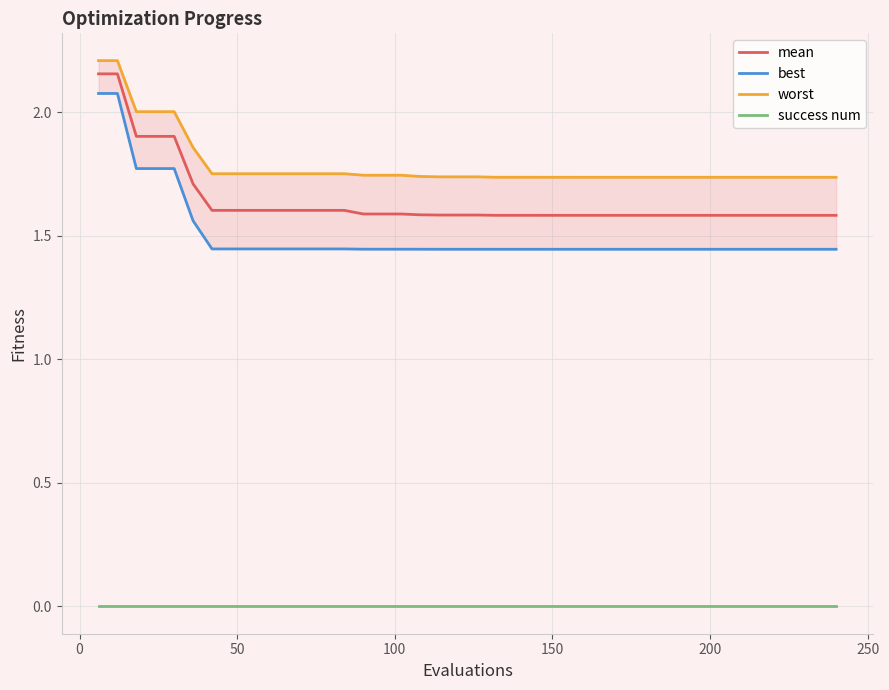

Reading left to right, list all the values displayed in this chart.

mean: 2.2	2.2	1.9	1.9	1.9	1.7	1.6	1.6	1.6	1.6	1.6	1.6	1.6	1.6	1.6	1.6	1.6	1.6	1.6	1.6	1.6	1.6	1.6	1.6	1.6	1.6	1.6	1.6	1.6	1.6	1.6	1.6	1.6	1.6	1.6	1.6	1.6	1.6	1.6	1.6
best: 2.1	2.1	1.8	1.8	1.8	1.6	1.4	1.4	1.4	1.4	1.4	1.4	1.4	1.4	1.4	1.4	1.4	1.4	1.4	1.4	1.4	1.4	1.4	1.4	1.4	1.4	1.4	1.4	1.4	1.4	1.4	1.4	1.4	1.4	1.4	1.4	1.4	1.4	1.4	1.4
worst: 2.2	2.2	2.0	2.0	2.0	1.9	1.8	1.8	1.8	1.8	1.8	1.8	1.8	1.8	1.7	1.7	1.7	1.7	1.7	1.7	1.7	1.7	1.7	1.7	1.7	1.7	1.7	1.7	1.7	1.7	1.7	1.7	1.7	1.7	1.7	1.7	1.7	1.7	1.7	1.7
success num: 0.0	0.0	0.0	0.0	0.0	0.0	0.0	0.0	0.0	0.0	0.0	0.0	0.0	0.0	0.0	0.0	0.0	0.0	0.0	0.0	0.0	0.0	0.0	0.0	0.0	0.0	0.0	0.0	0.0	0.0	0.0	0.0	0.0	0.0	0.0	0.0	0.0	0.0	0.0	0.0